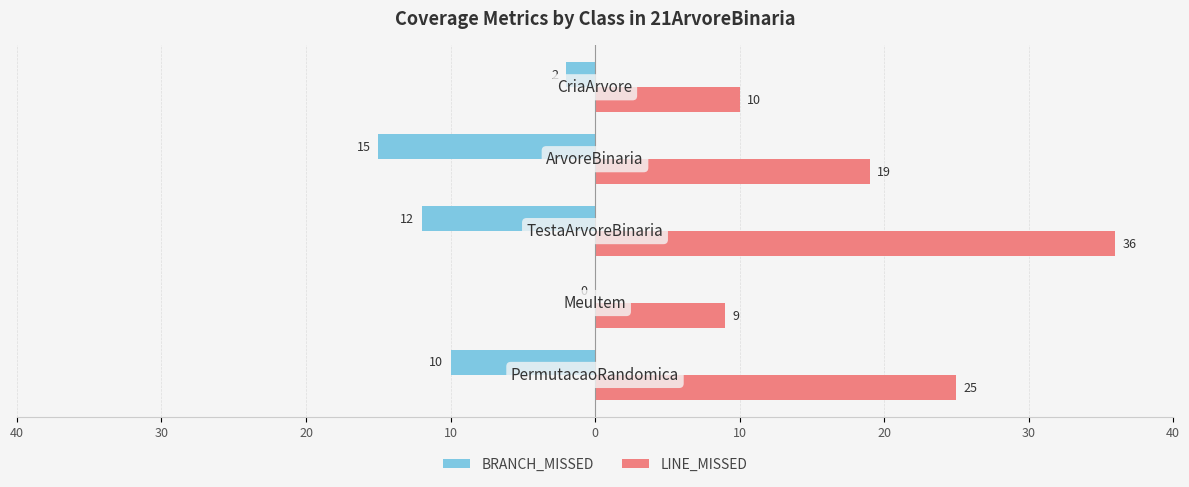

What are all the series names shown in the legend?

BRANCH_MISSED, LINE_MISSED